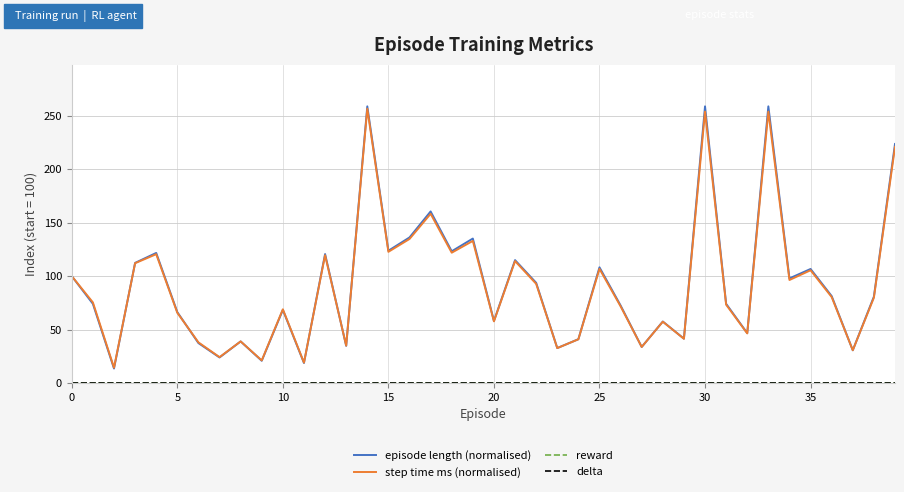

Does the chart have visible grid lines?

Yes